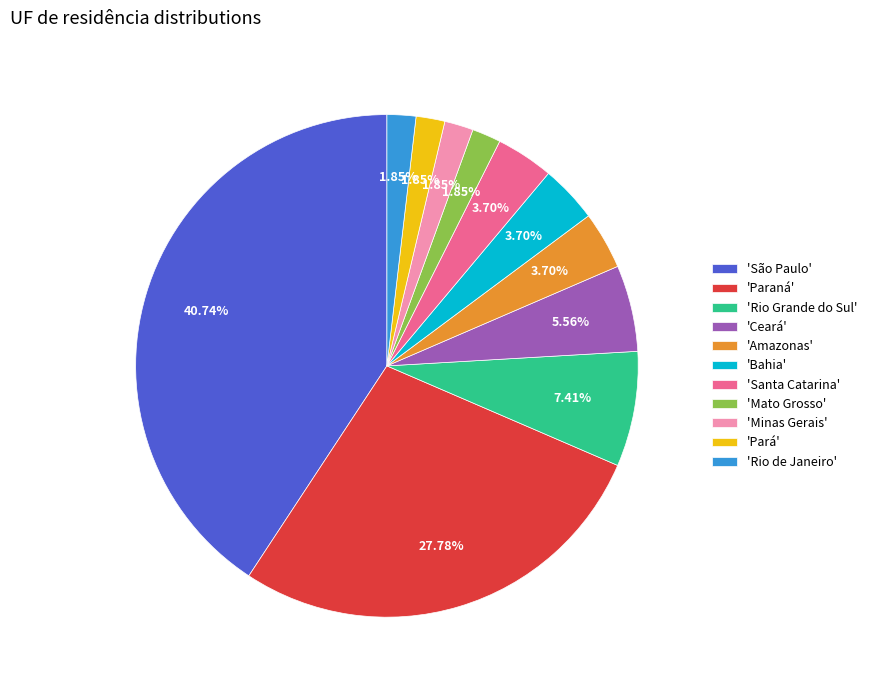

Is there any slice that represents more than half of the pie?

No